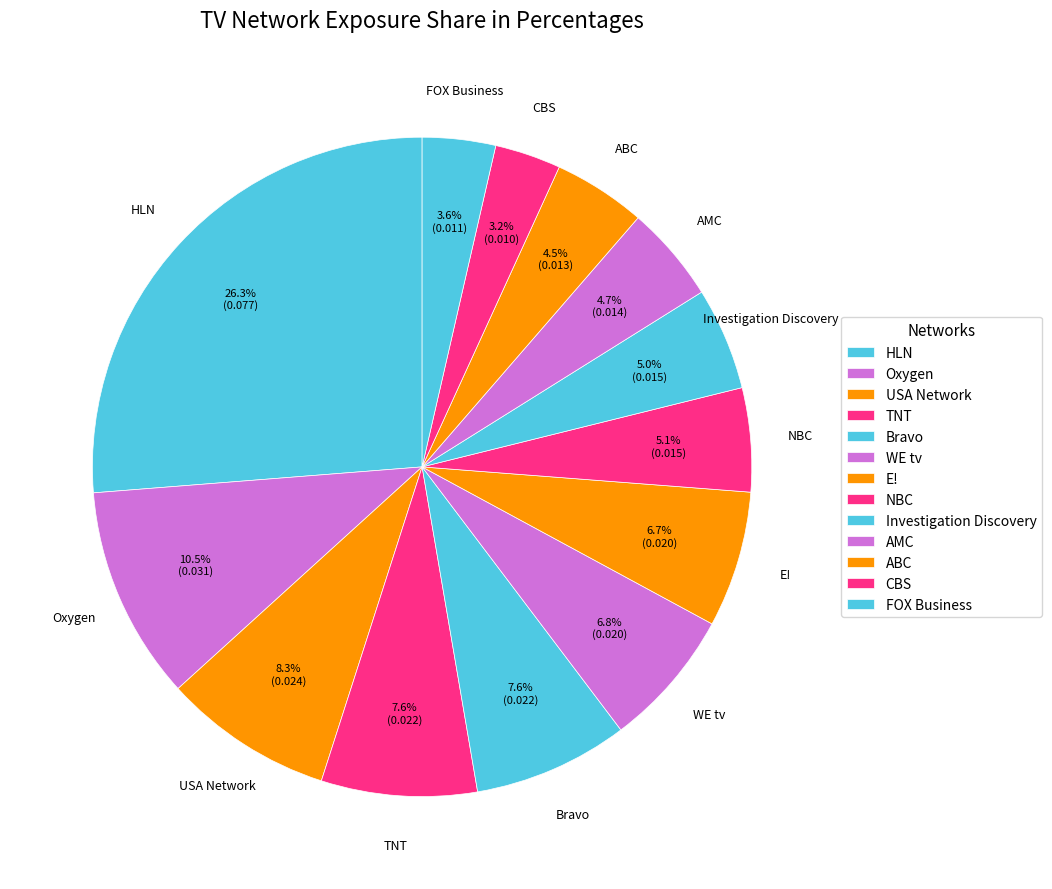

What percentage is NOT represented by USA Network?

91.7%